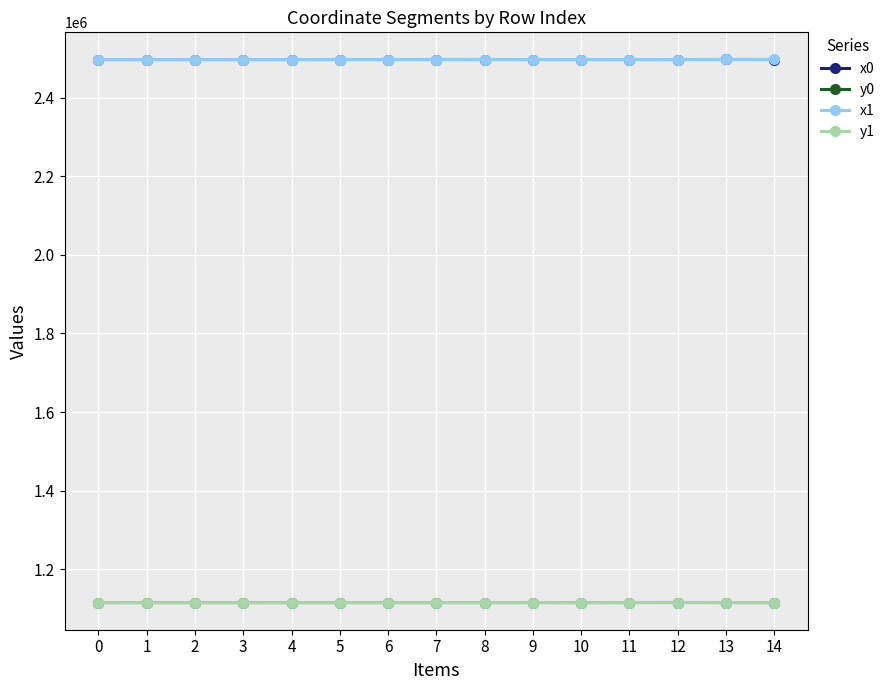

What is the spread (max minus min) of values at 8?

1381036.9